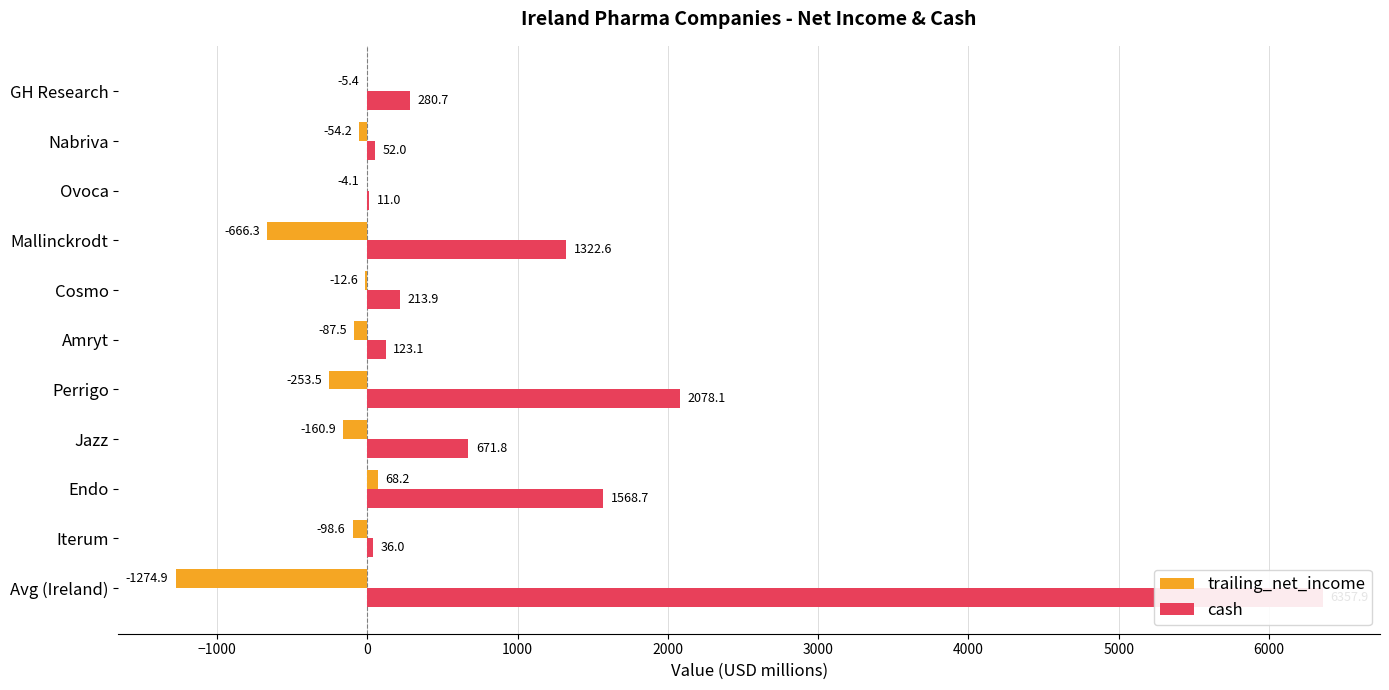

What is the difference between the second highest and second lowest values in the cash series?

2042.1